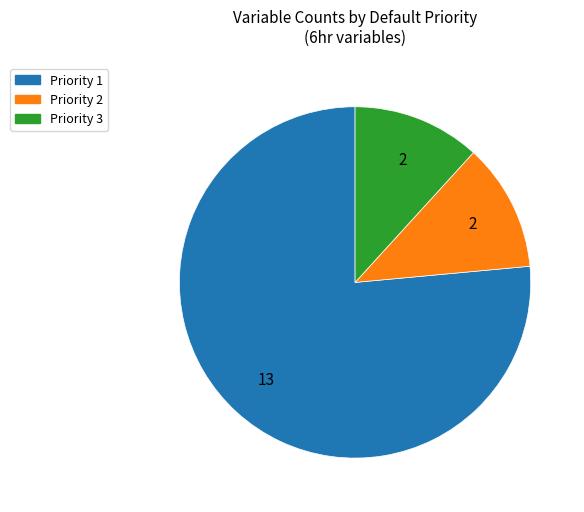

Combined, do Priority 3 and Priority 2 account for over 50%?

No